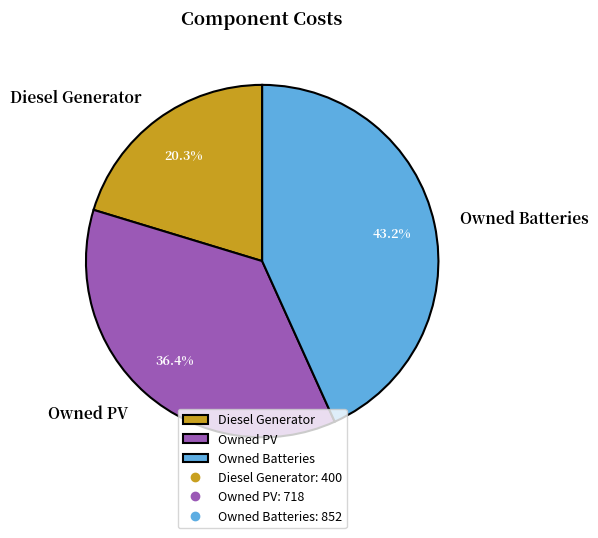

True or false: Owned PV accounts for 36% of the total.

True